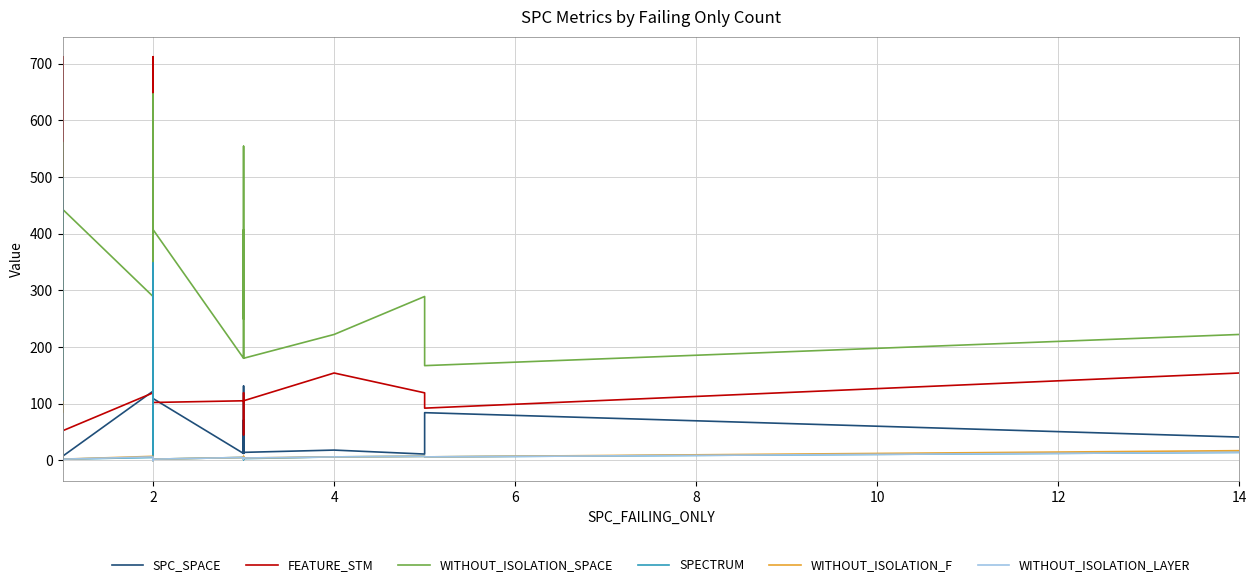

How many data points does each series have?

40